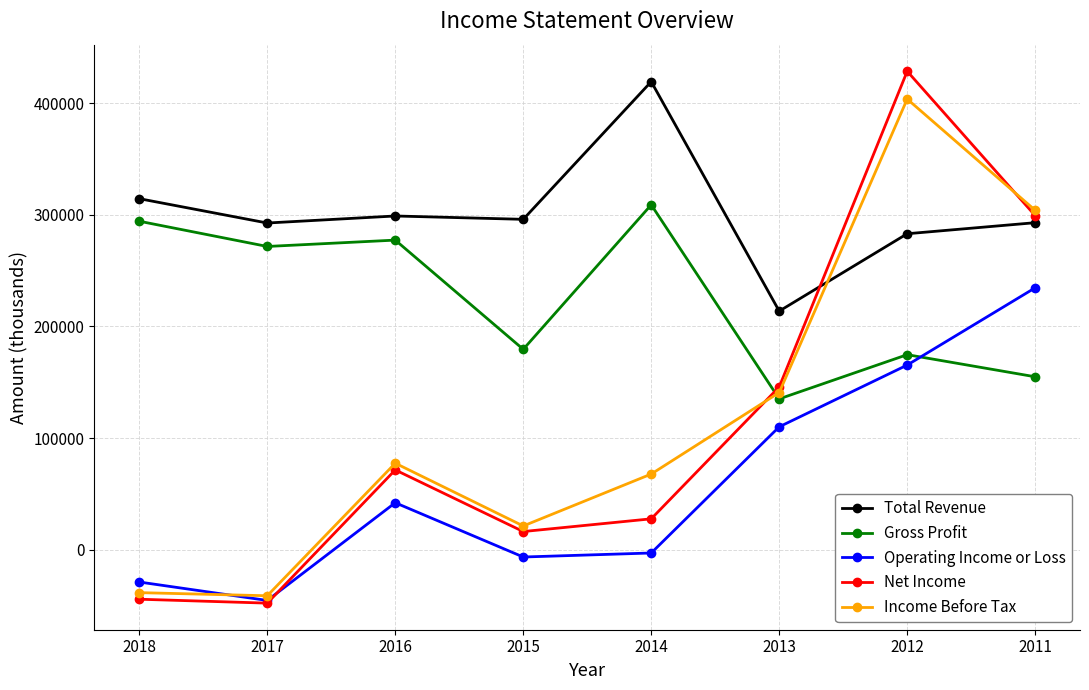

What is the value of the Net Income point at the 2nd from the left?

-47800